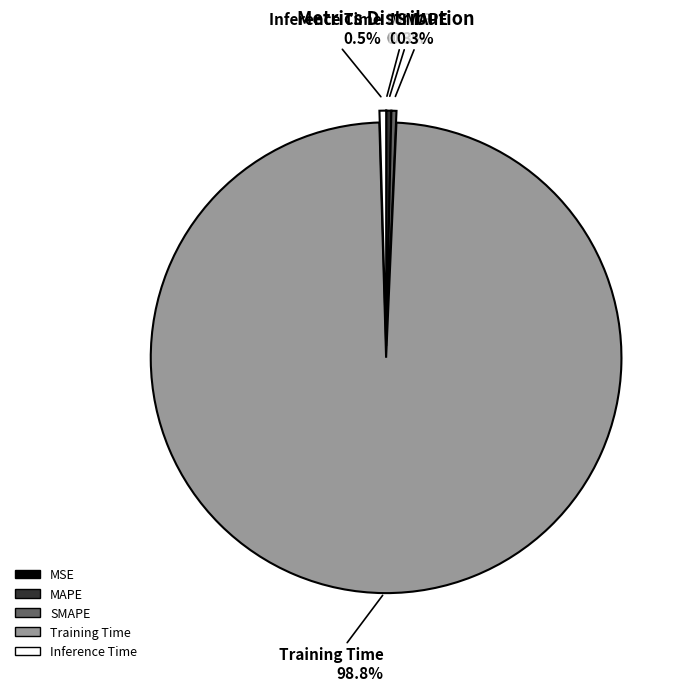

Do Training Time and MAPE together represent more than half of the pie?

Yes